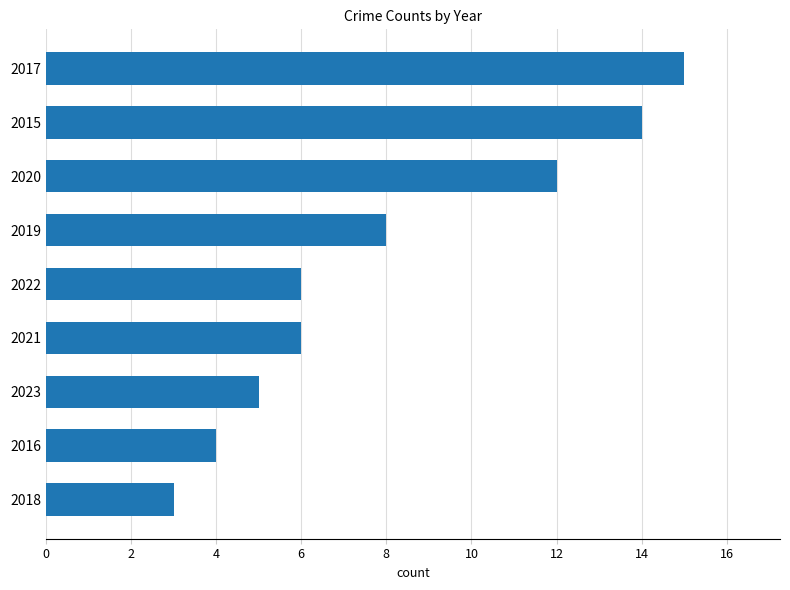

Which has a higher value, 2015 or 2021?

2015